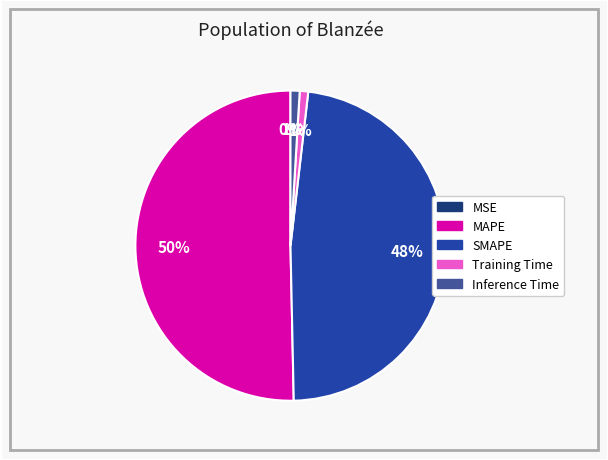

Which category has the biggest portion of the pie?

MAPE